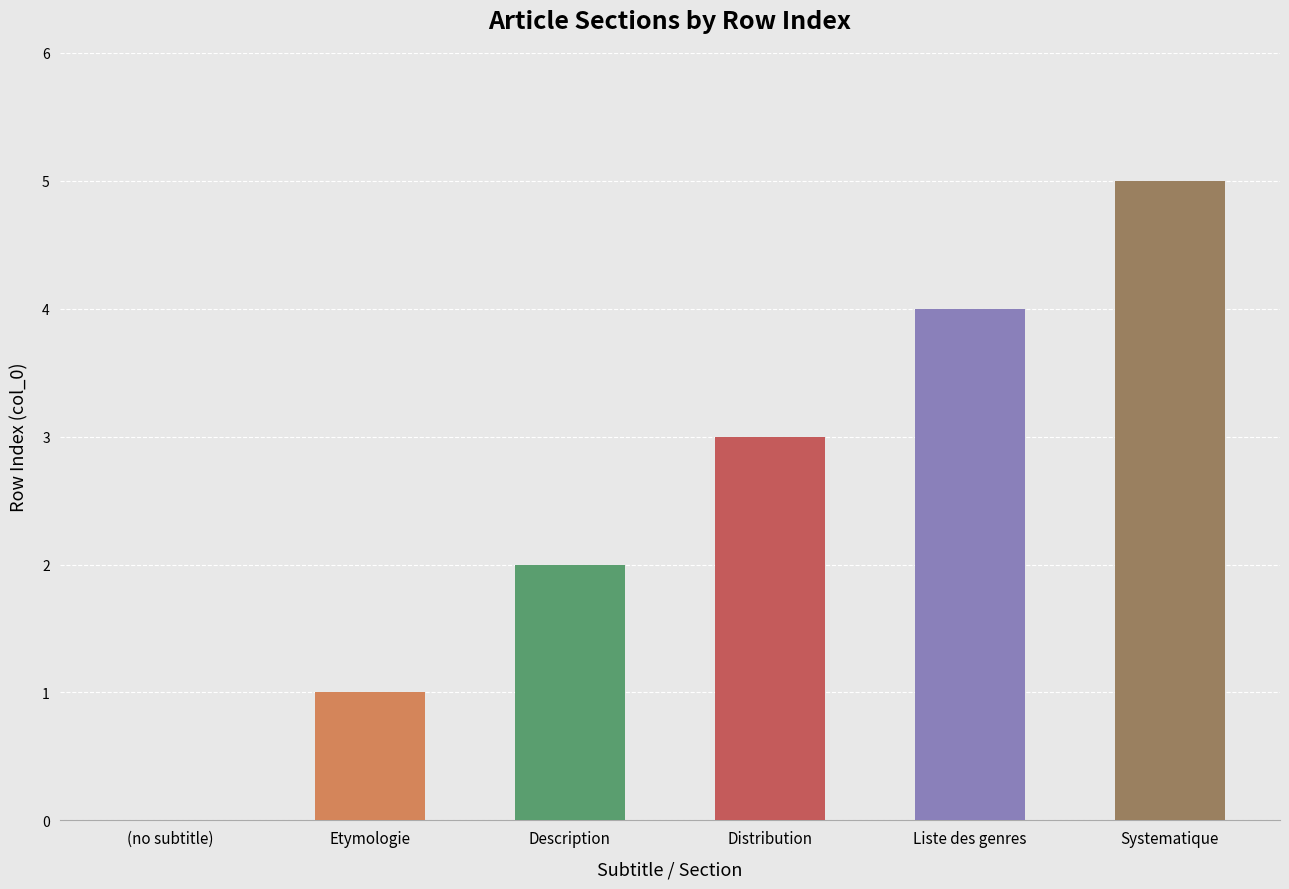

Reading right to left, what are all the values shown in this chart?

5	4	3	2	1	0